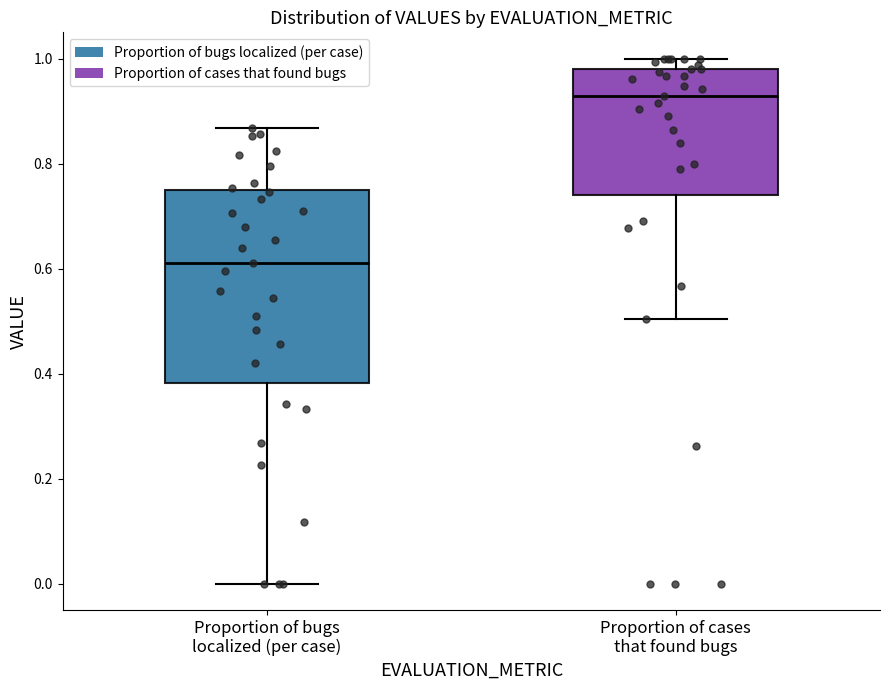

Where does the lower whisker of the box for Proportion of bugs localized (per case) end on the y-axis? The values are not printed on the chart, so give them approximately, as read against the axis.

0.00